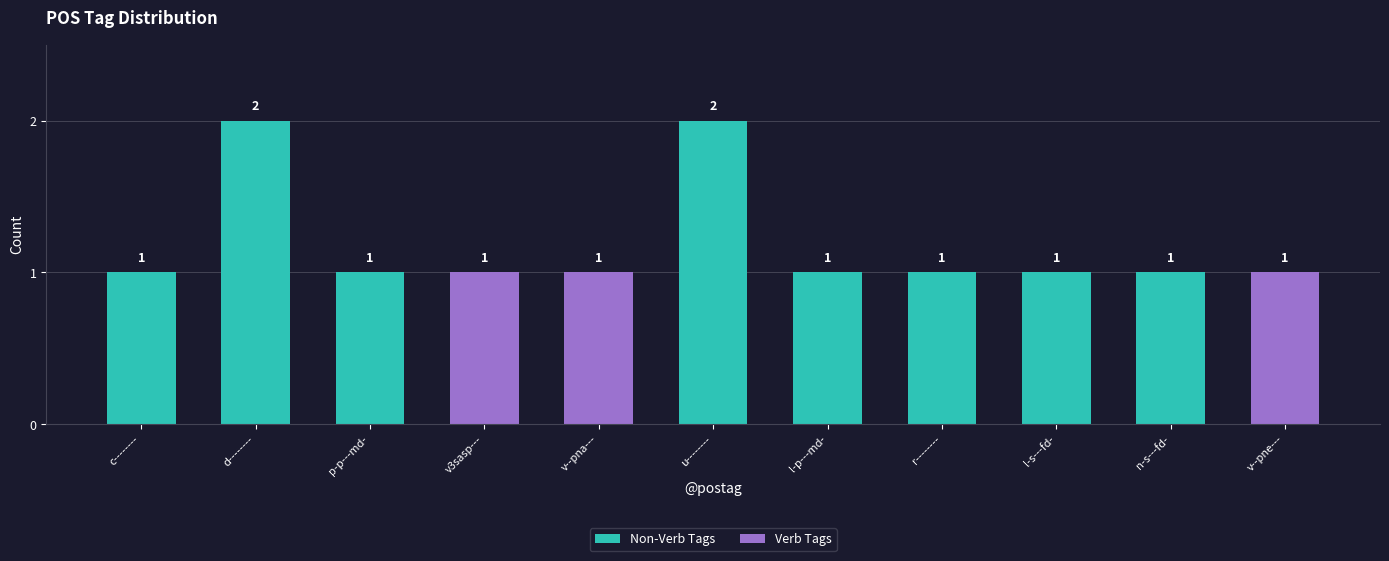

What position from the right is v--pne---?

1